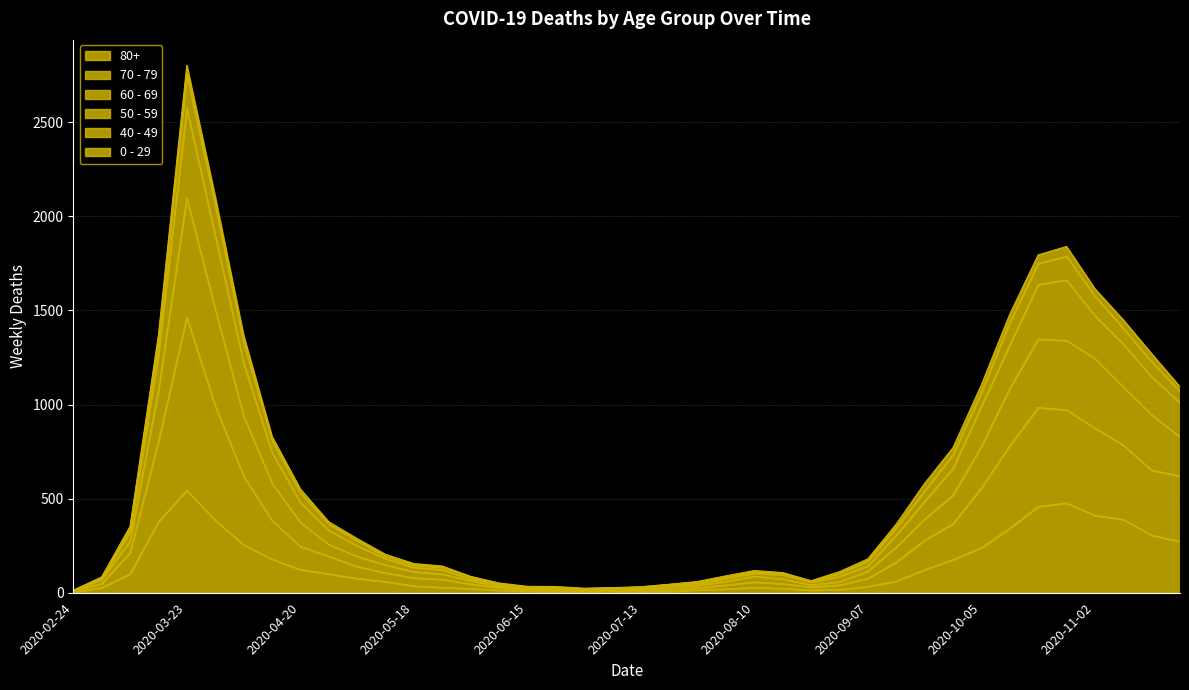

True or false: 70 - 79 and 60 - 69 intersect in this chart.

False